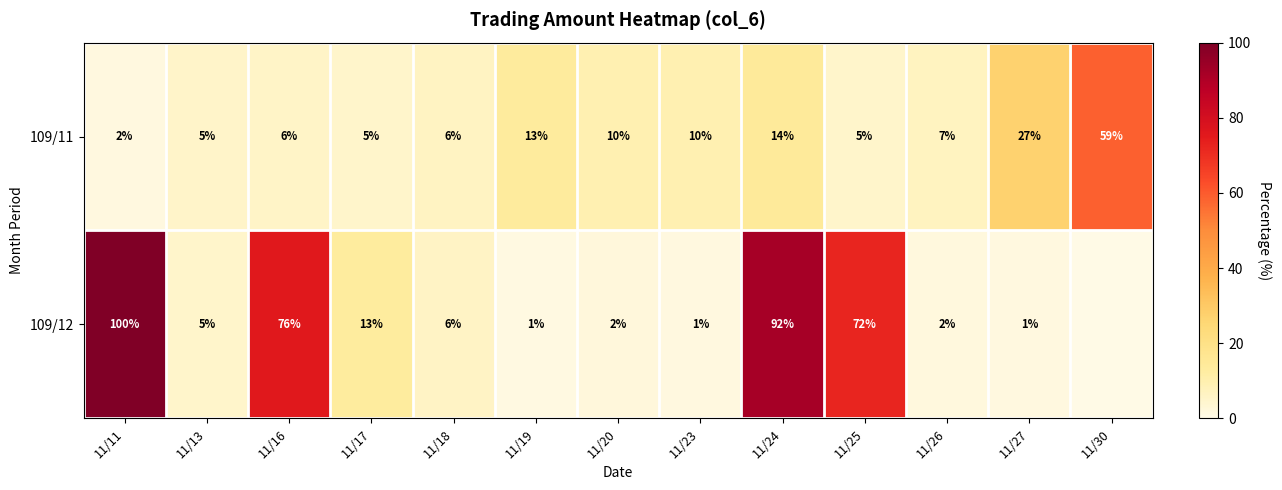

What is the sum of the 109/12 values at 11/17 and 11/18?

19